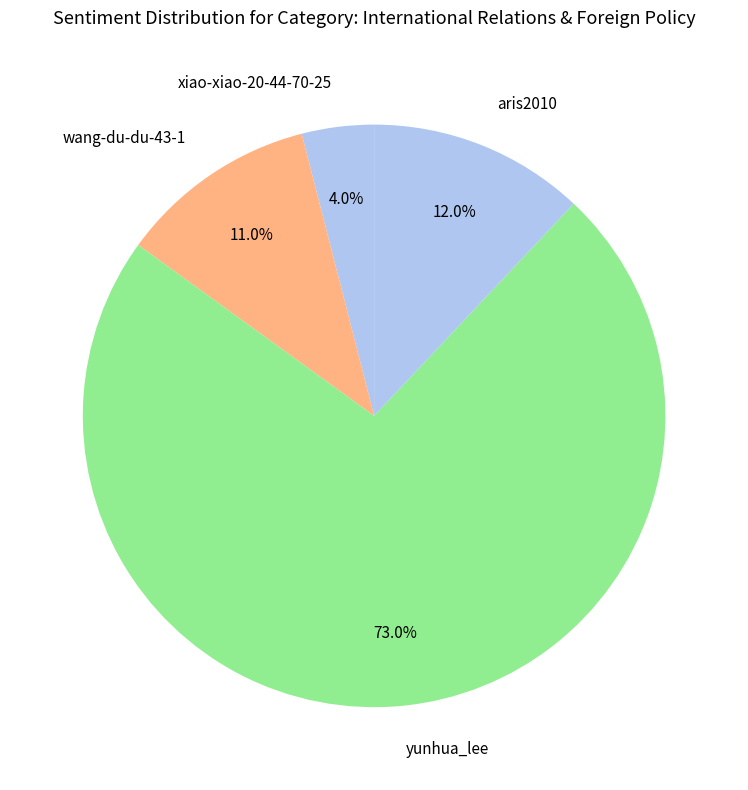

Is there any slice that represents more than half of the pie?

Yes